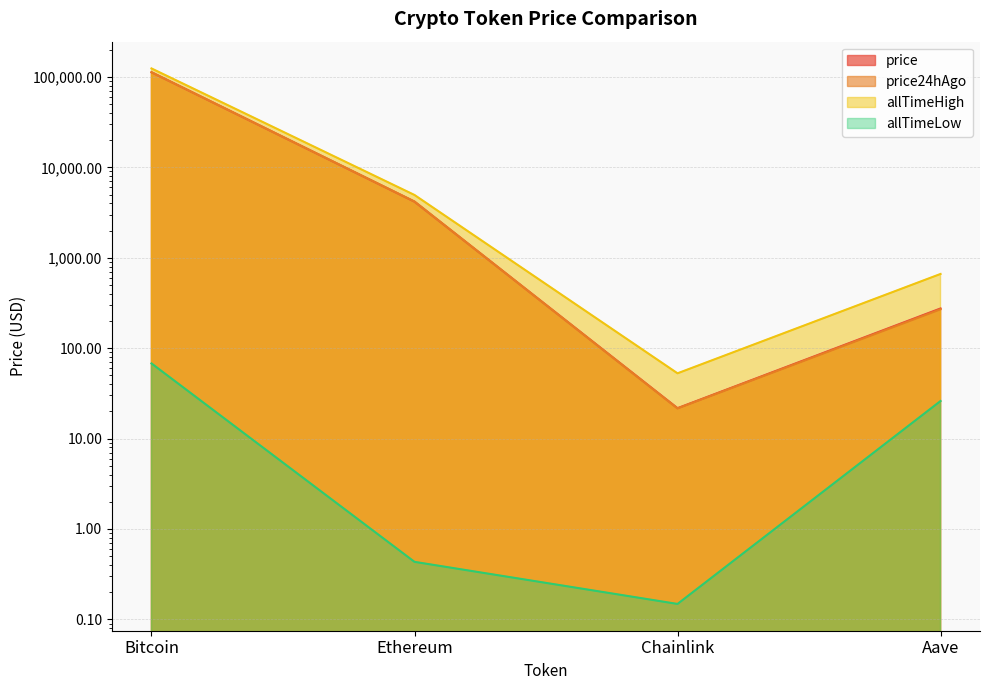

List the series in order of their peak value, lowest first.

allTimeLow, price, price24hAgo, allTimeHigh